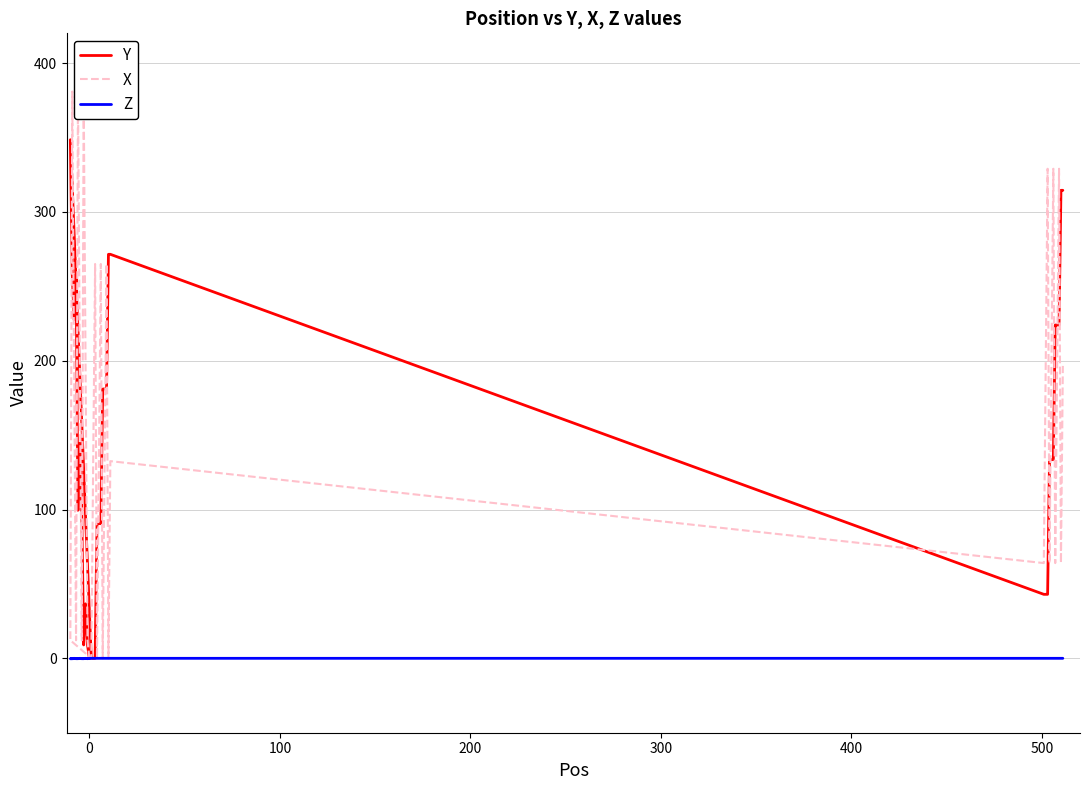

True or false: Y and Z intersect in this chart.

False